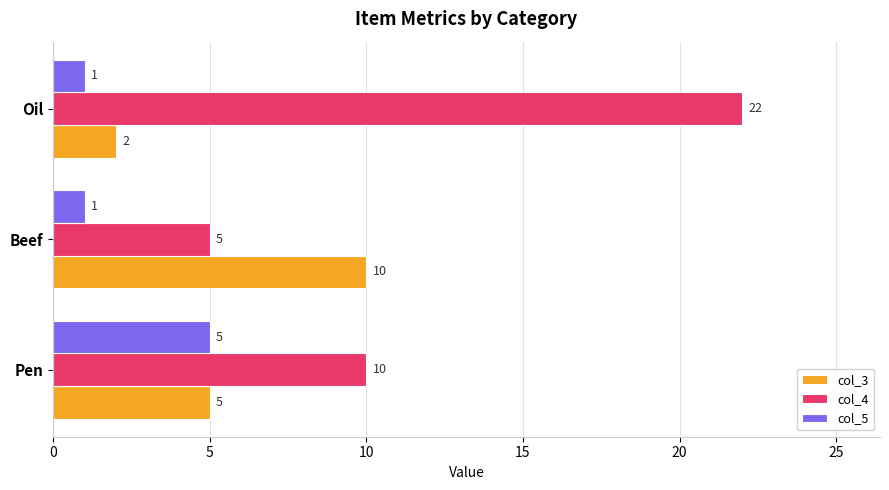

Which series changed the most between Pen and Oil?

col_4